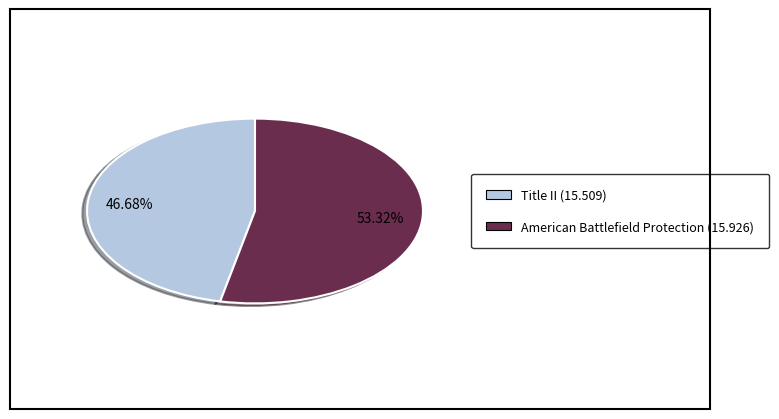

Does any single category account for the majority?

Yes